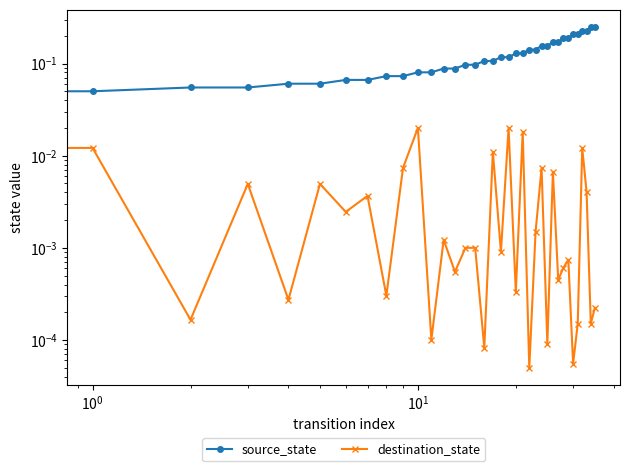

Count the number of data series in this chart.

2